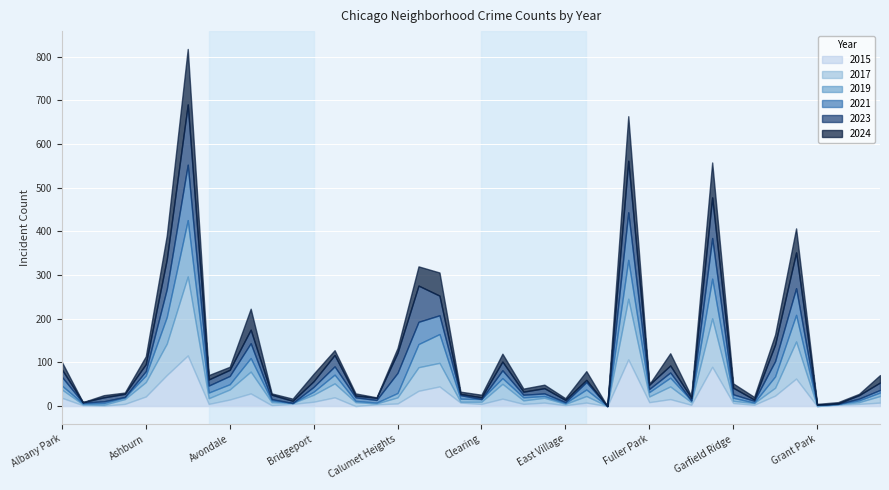

Is it true that 2015 equals 16 at Fuller Park?

False